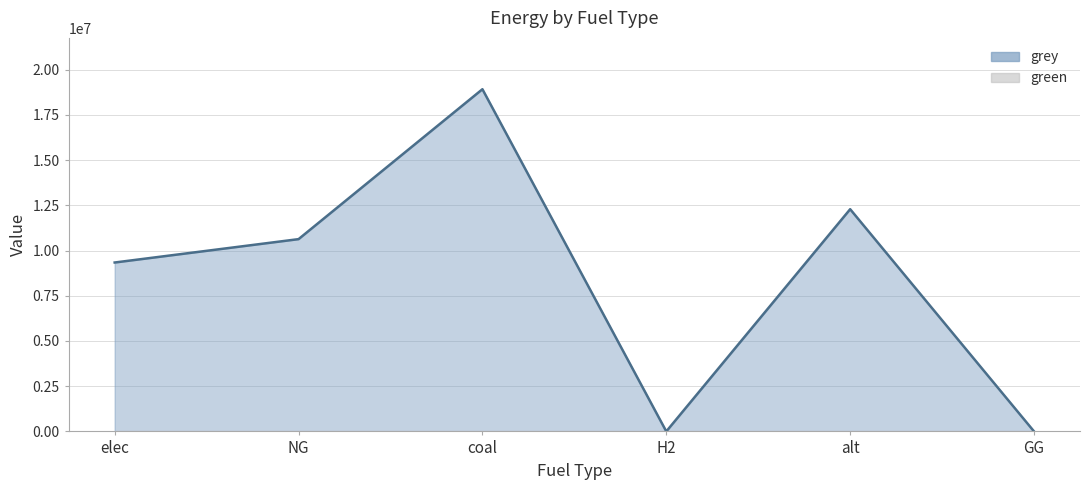

What position from the left is coal?

3